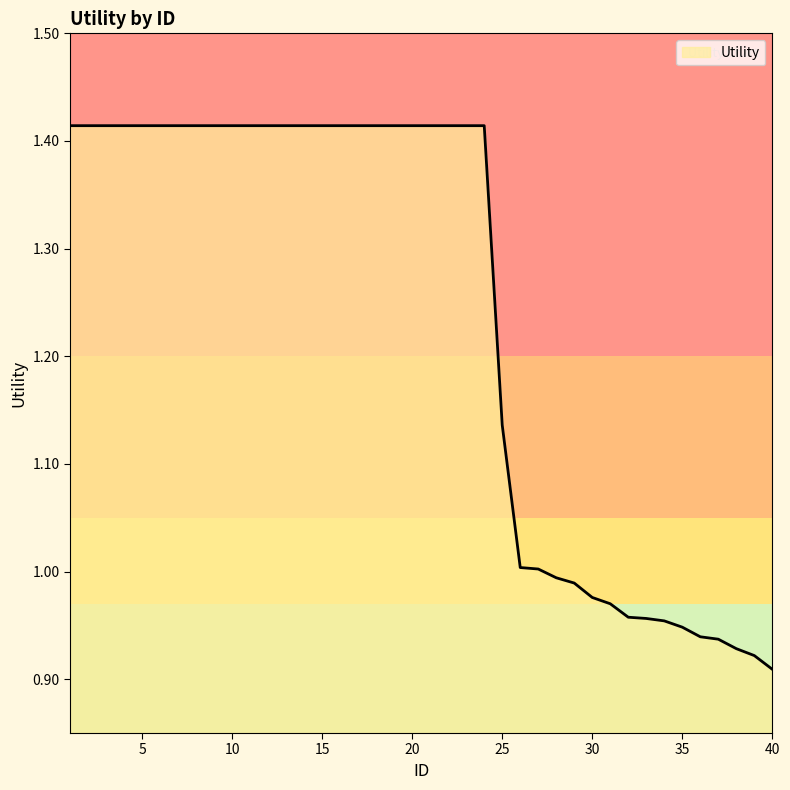

How many lines are shown in the chart?

1